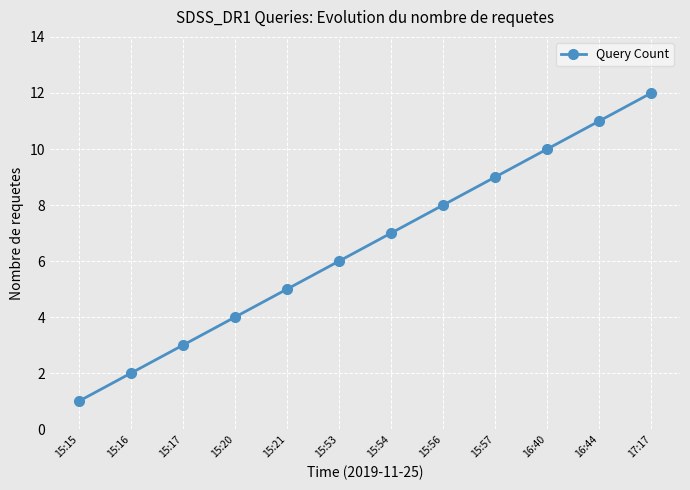

True or false: the data has more than 1 interior local peaks.

False